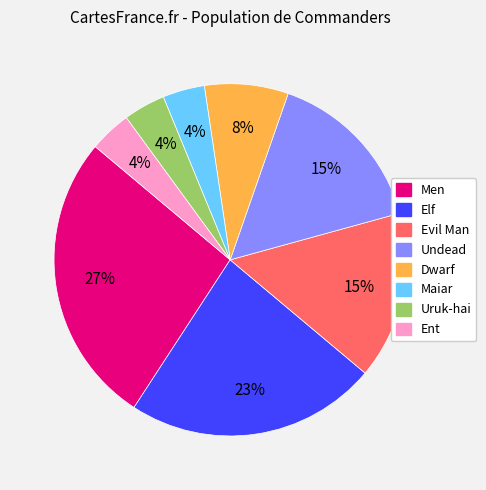

What is the largest slice in the pie chart?

Men